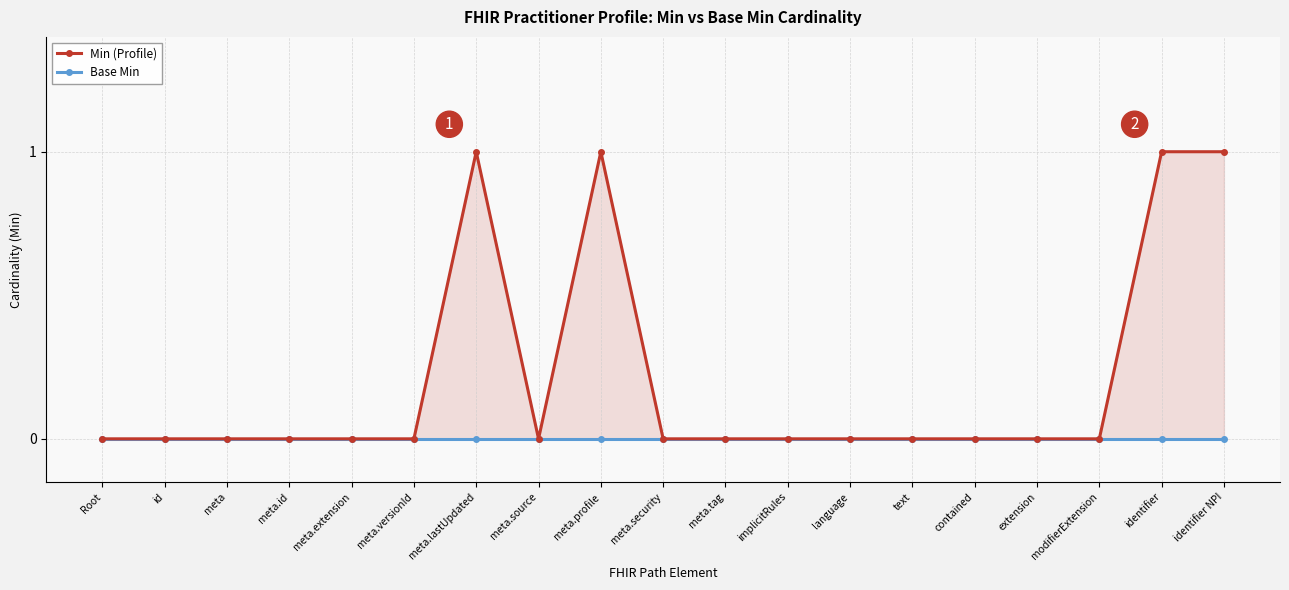

At which category does Min (Profile) reach its first local valley?

meta.source